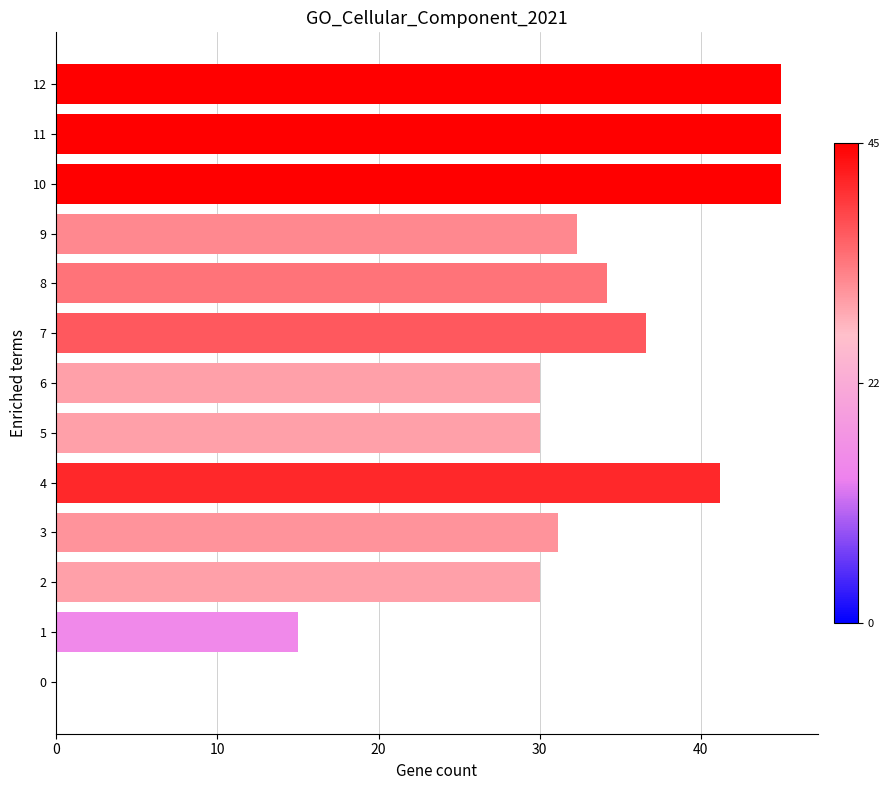

What is the approximate value at 3?

31.1